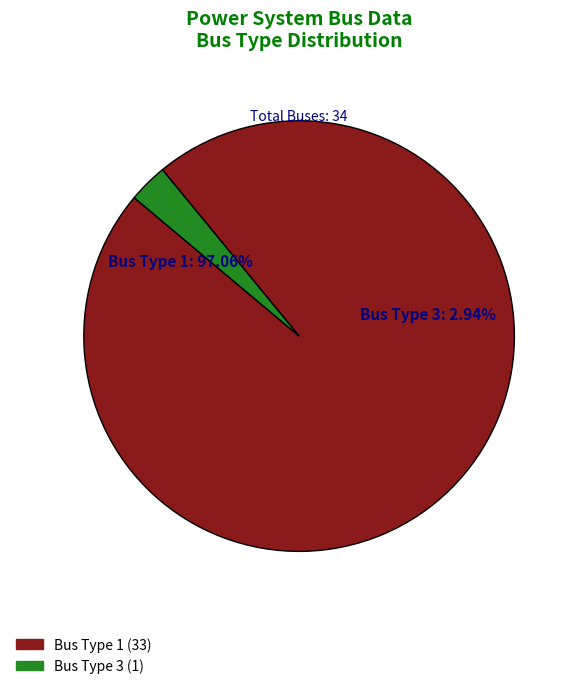

Is it true that BUS_TYPE_1 is 84% of the pie?

False